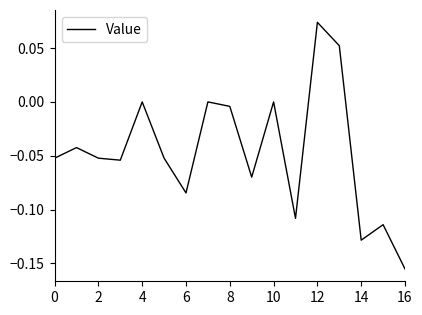

Does the chart have visible grid lines?

No